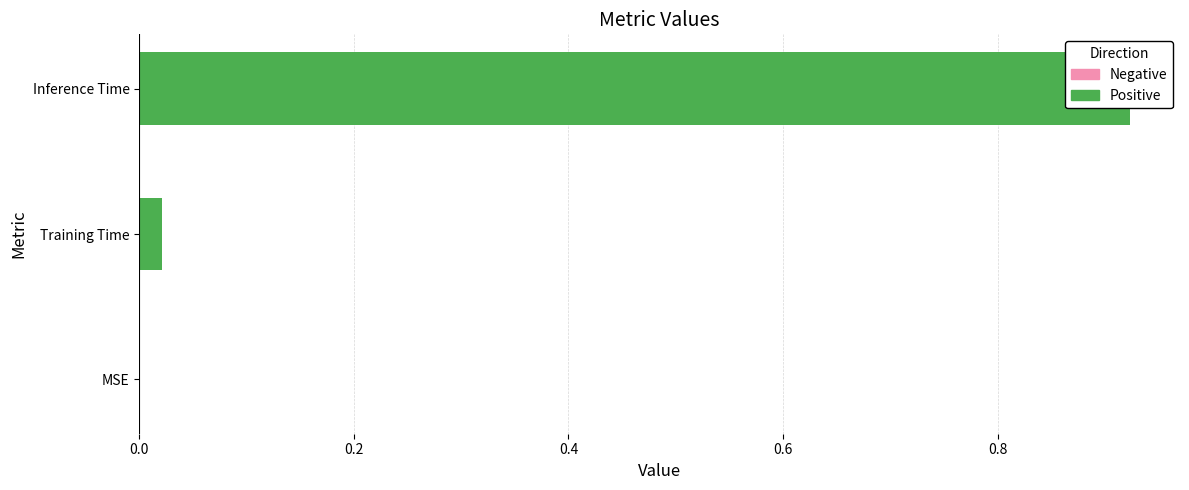

Count the number of categories in the chart.

3